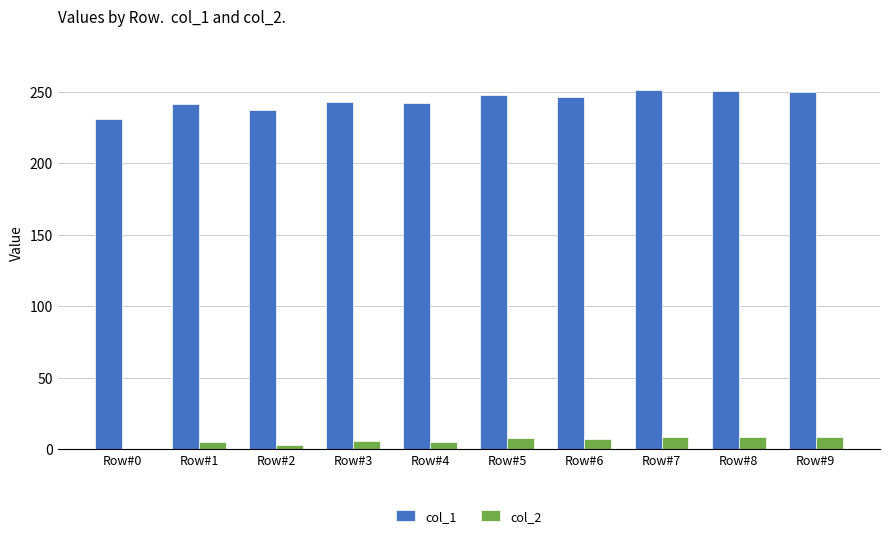

Which series has the largest total across all categories?

col_1